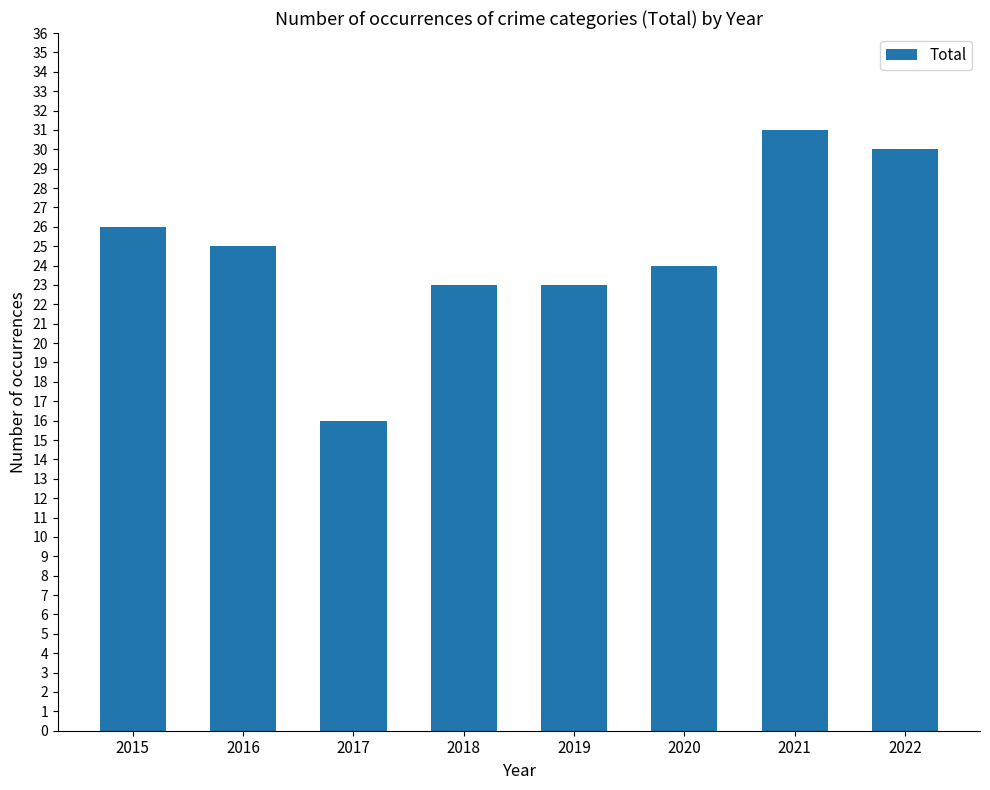

What is the value of the 1st bar from the left?

26